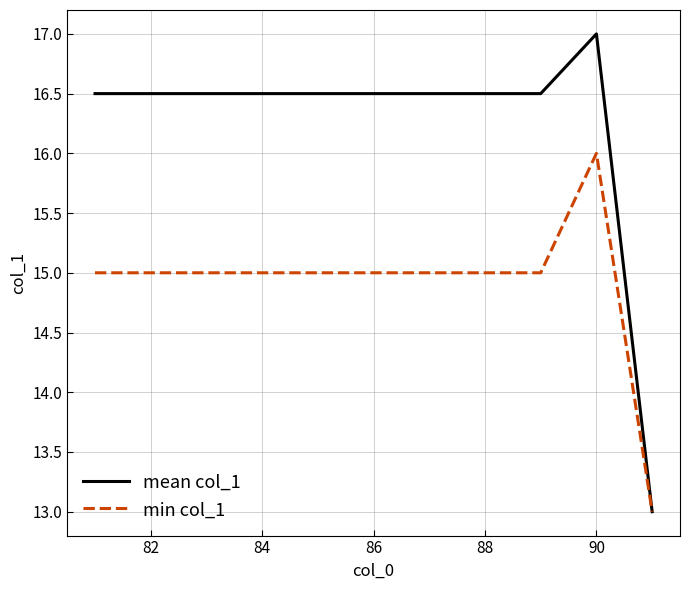

What is the sum of all min col_1 values?

164.0